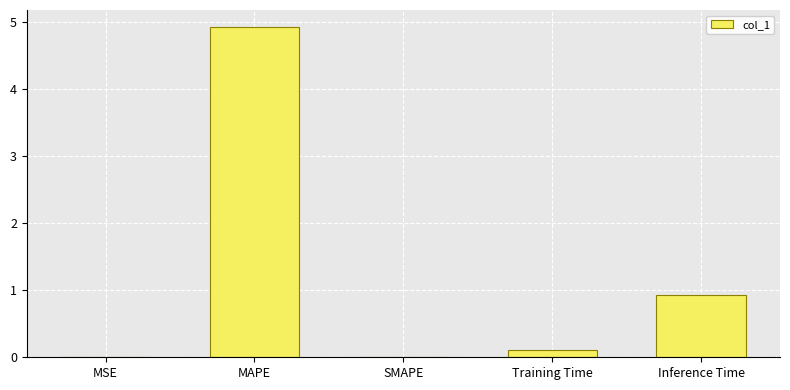

Between SMAPE and Training Time, which is larger?

Training Time